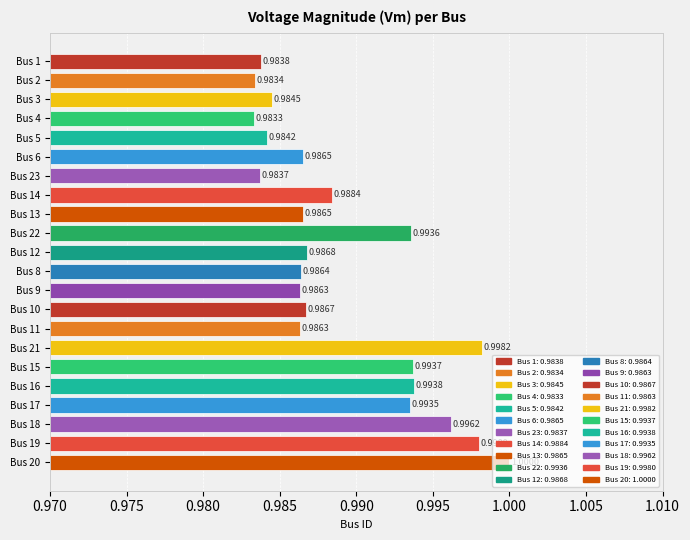

What is the sum of all values?

21.8